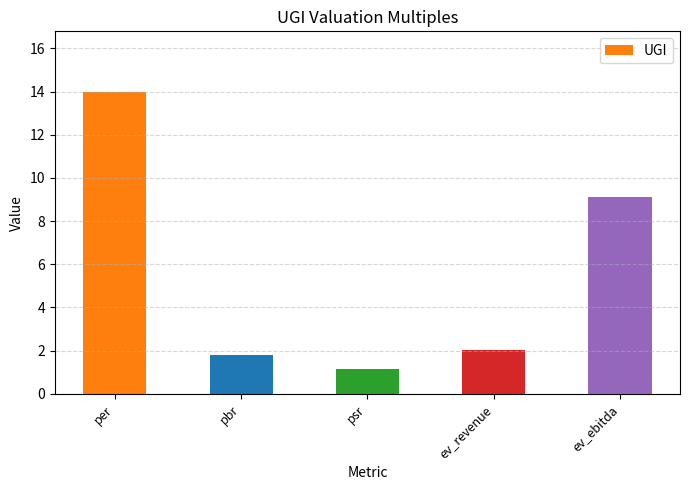

Rank the categories by value from lowest to highest.

psr, pbr, ev_revenue, ev_ebitda, per